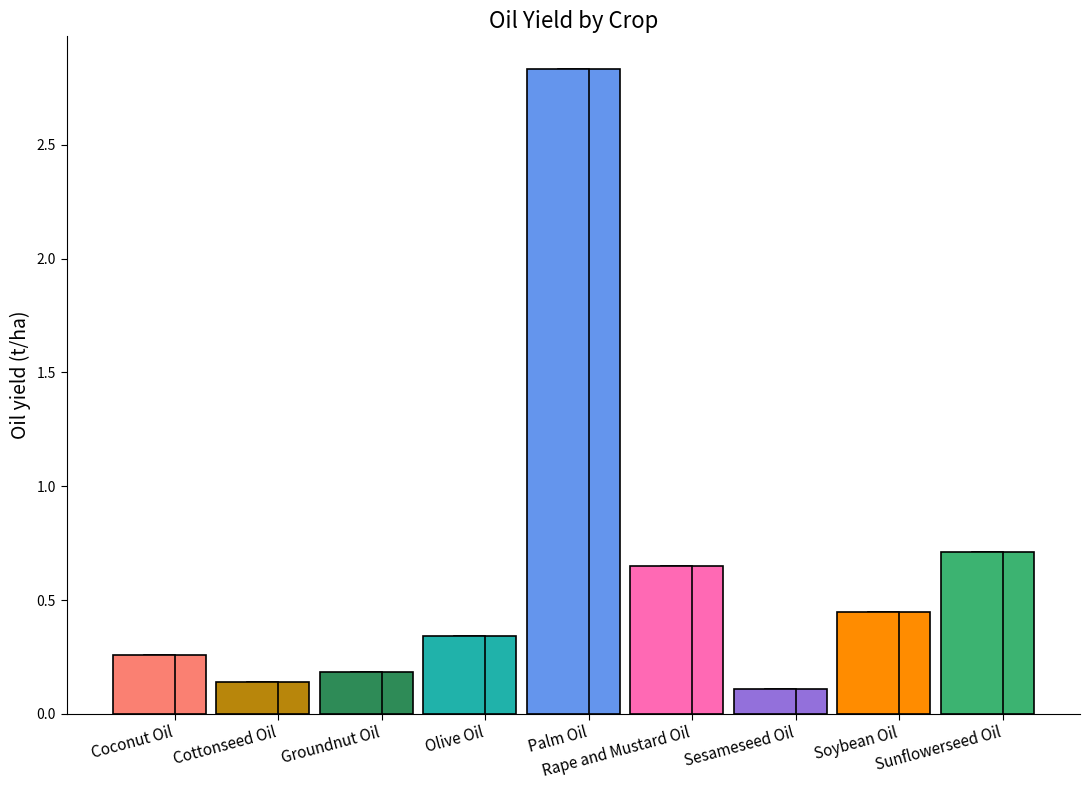

What is the minimum value shown in the chart?

0.1